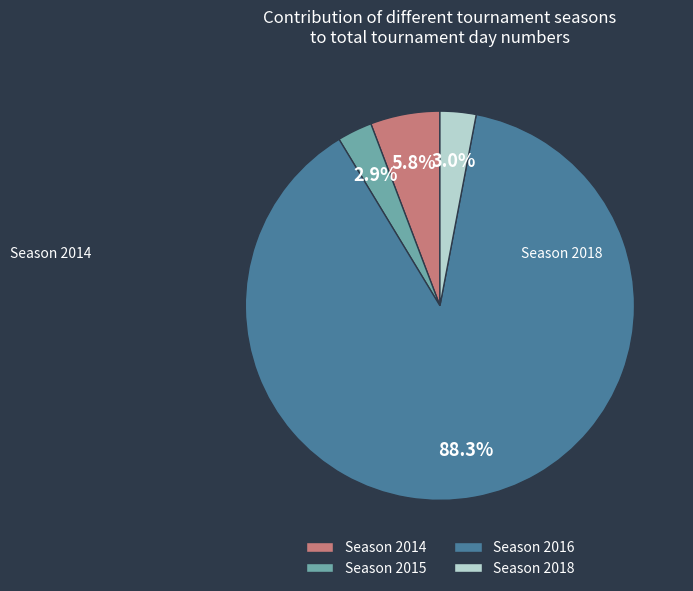

What is the majority slice?

Season 2016